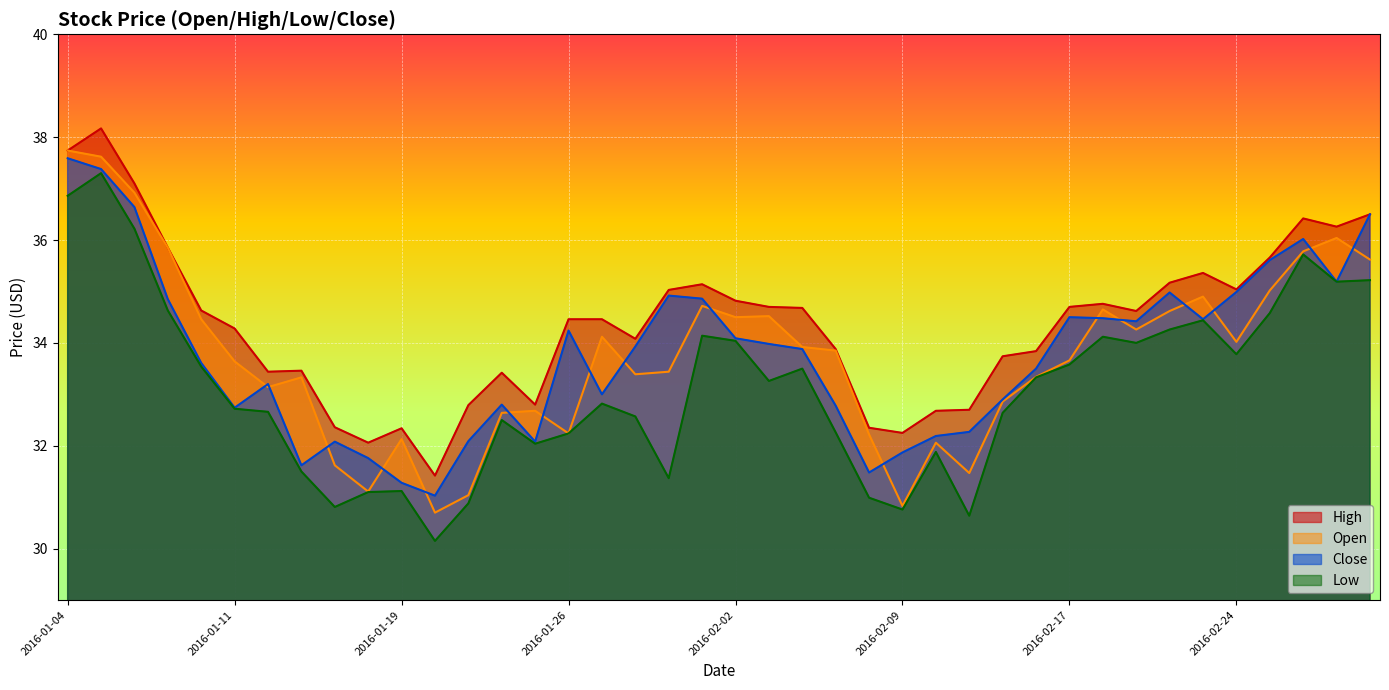

What are all the series names shown in the legend?

High, Open, Close, Low